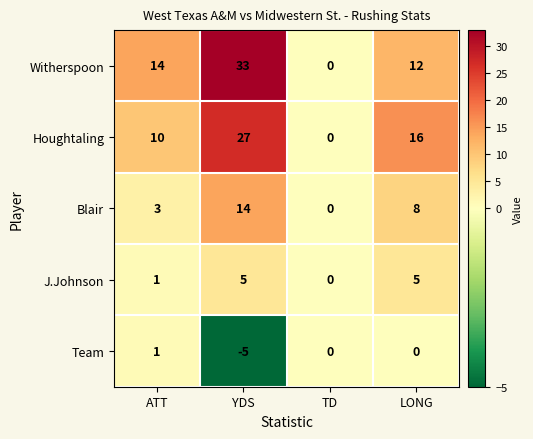

What is the smallest value displayed?

-5